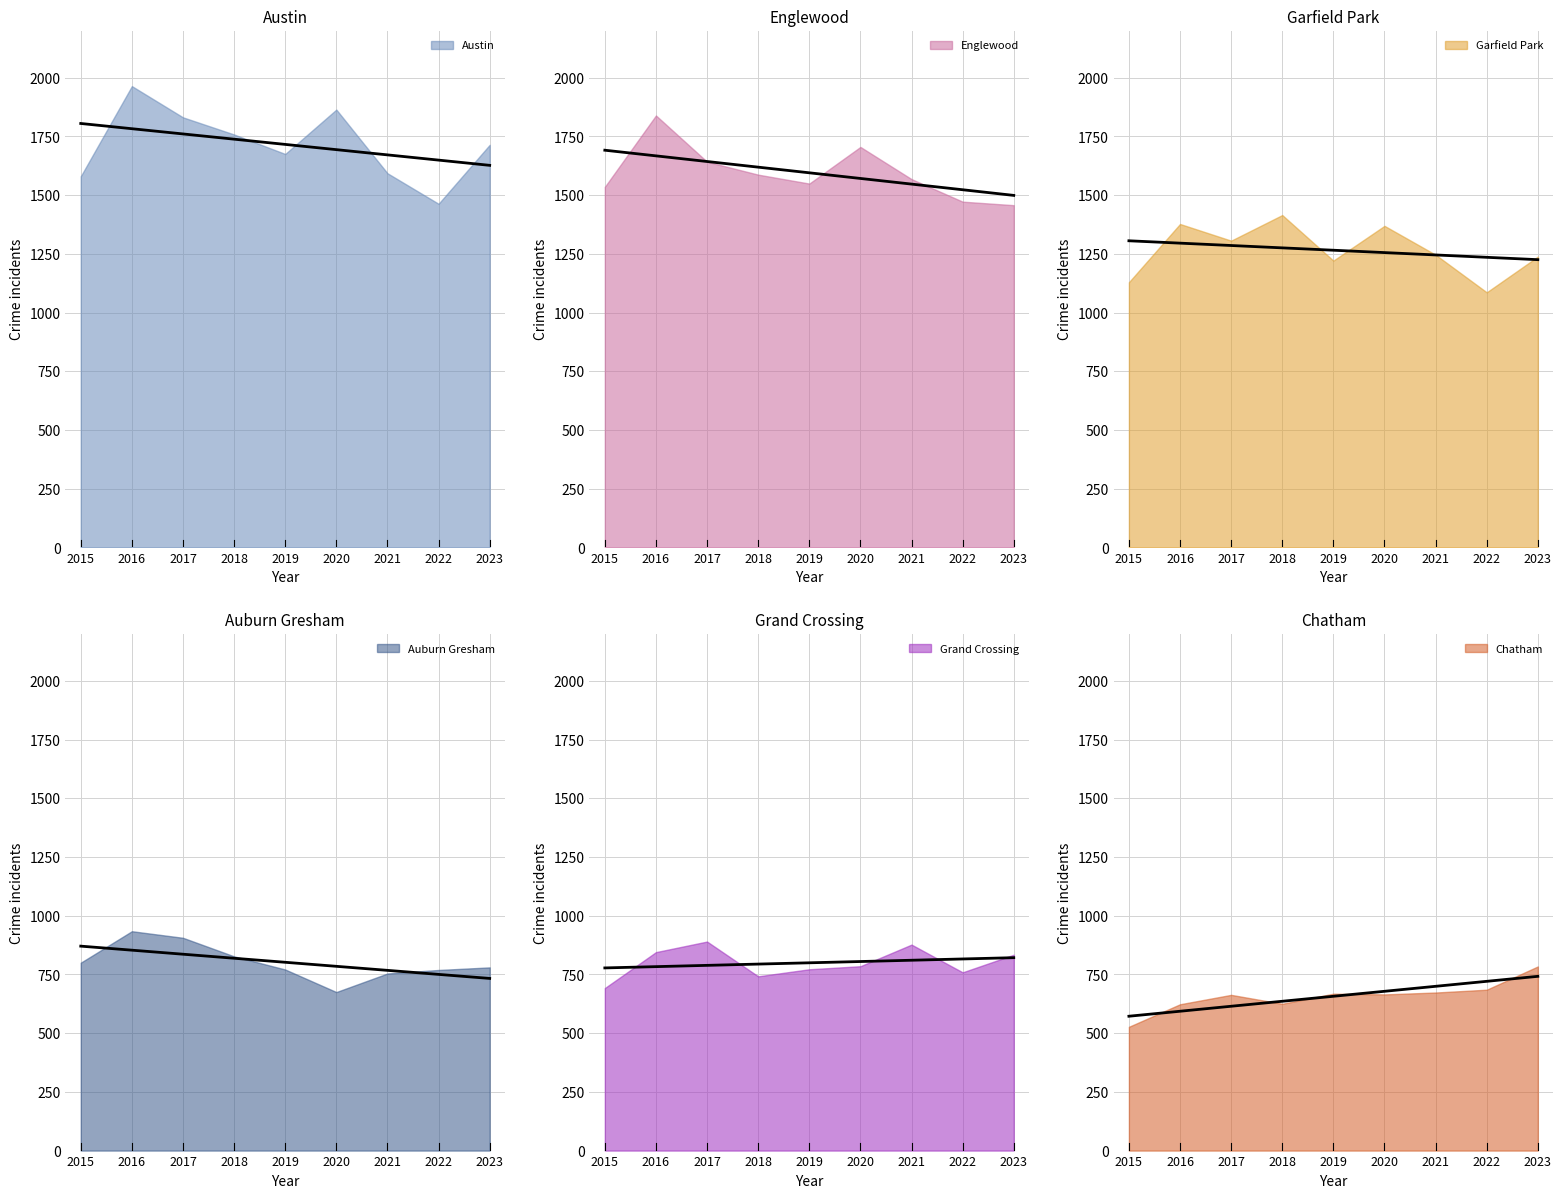

How many series are shown in this chart?

6